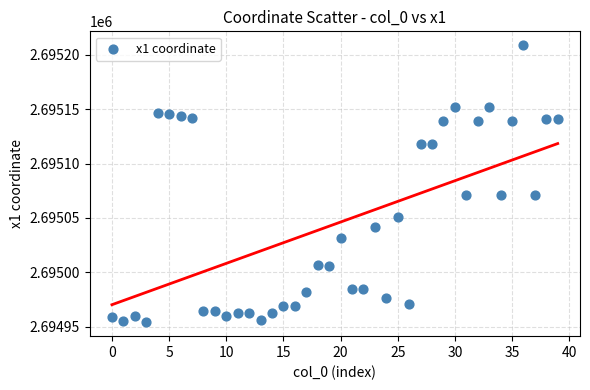

What is the range of Y values (max minus min)?

254.4